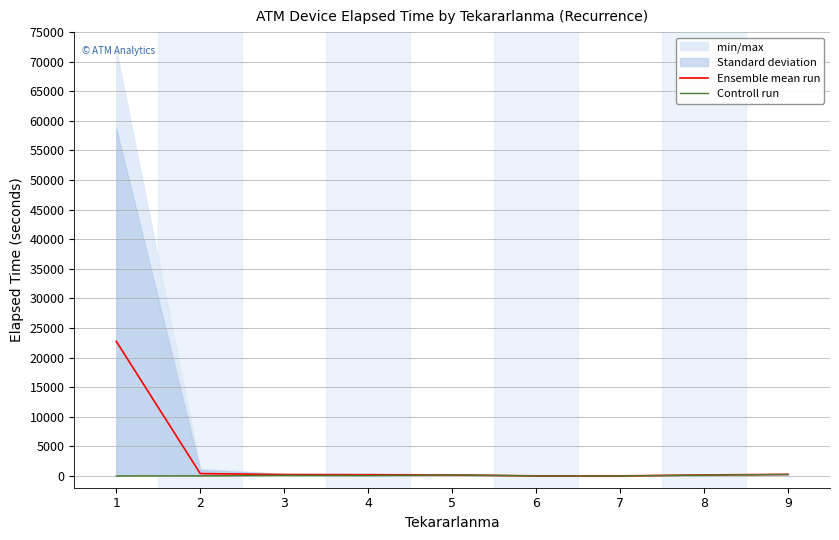

Which category has the lowest value across all series?

6